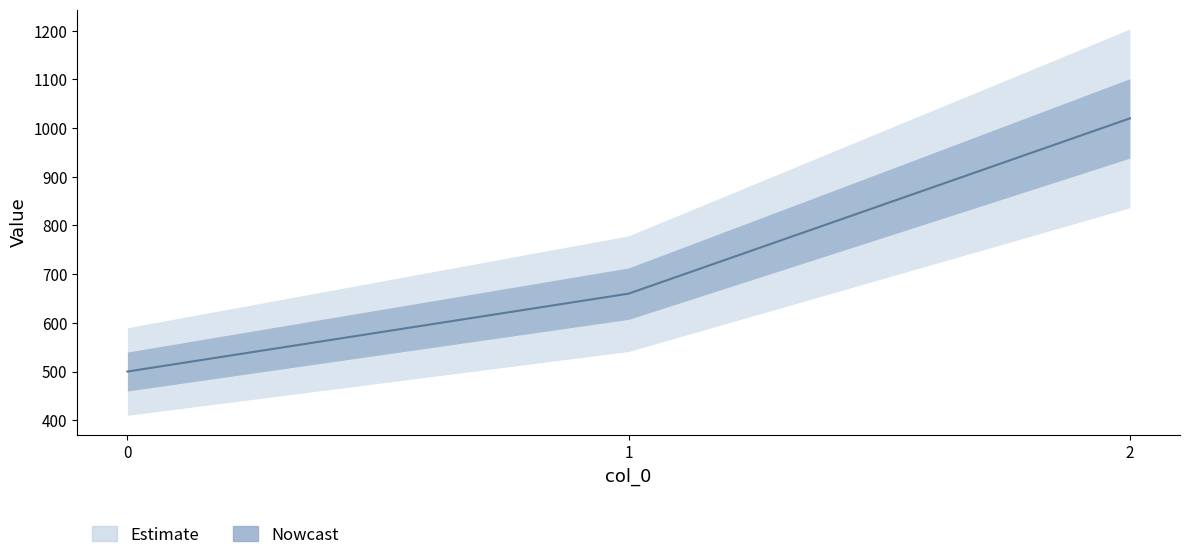

How many values are between 500 and 1020?

3